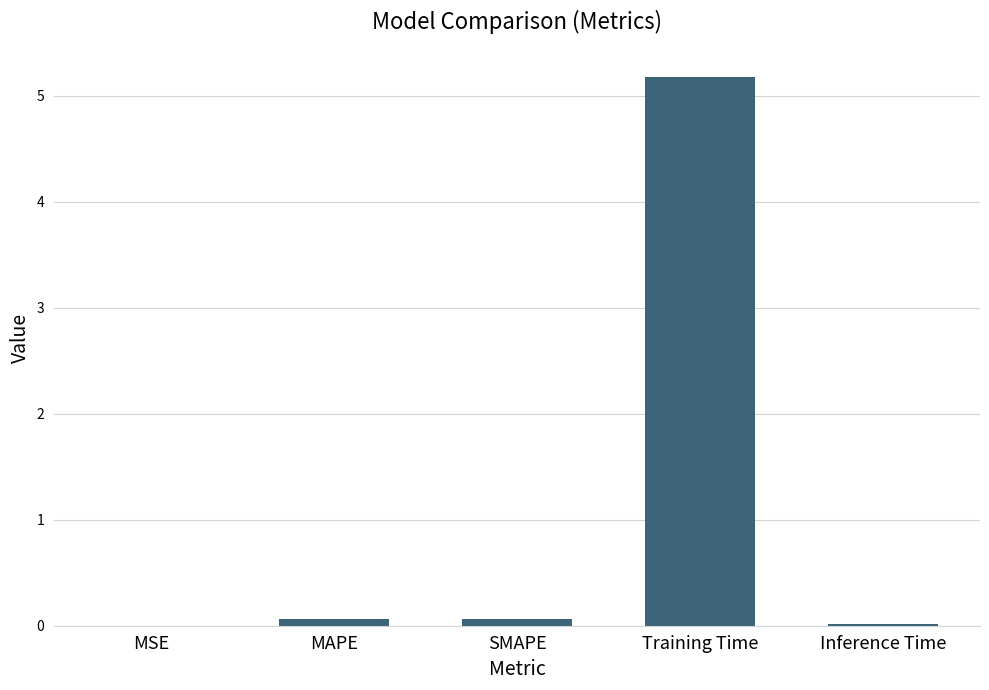

Read the value at Training Time.

5.2